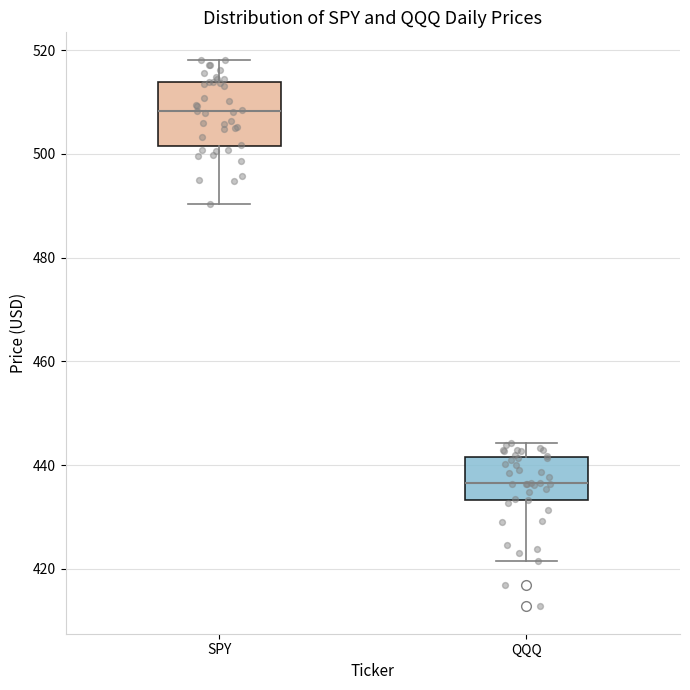

Reading left to right, transcribe this box plot: for each box, give where its median line is, the range the box spans, and where its two whiskers end, as read against the y-axis. The values are not printed on the chart, so give them approximately, as read against the axis.

SPY: median 508, box 502 to 514, whiskers 490 to 518
QQQ: median 436, box 434 to 442, whiskers 422 to 444